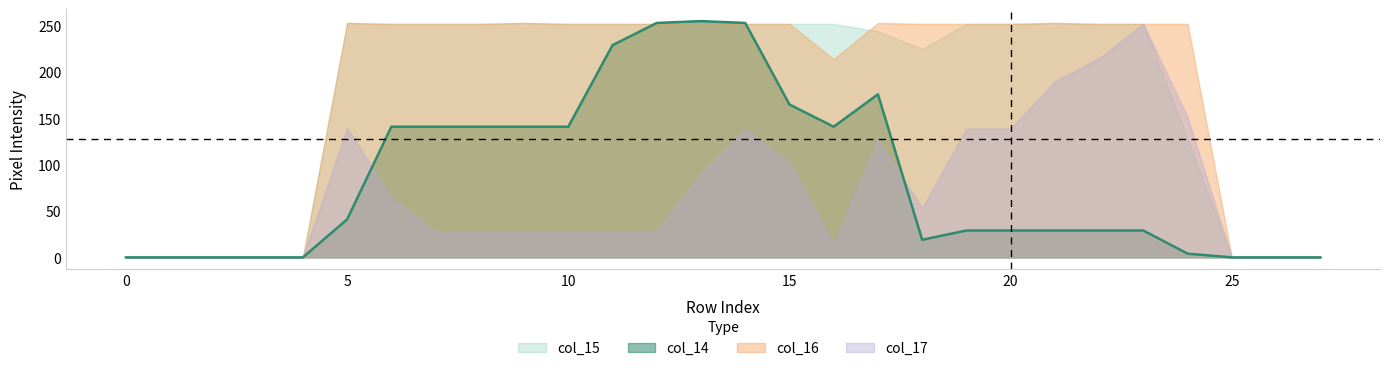

How many values in the col_14 series exceed 29?

13